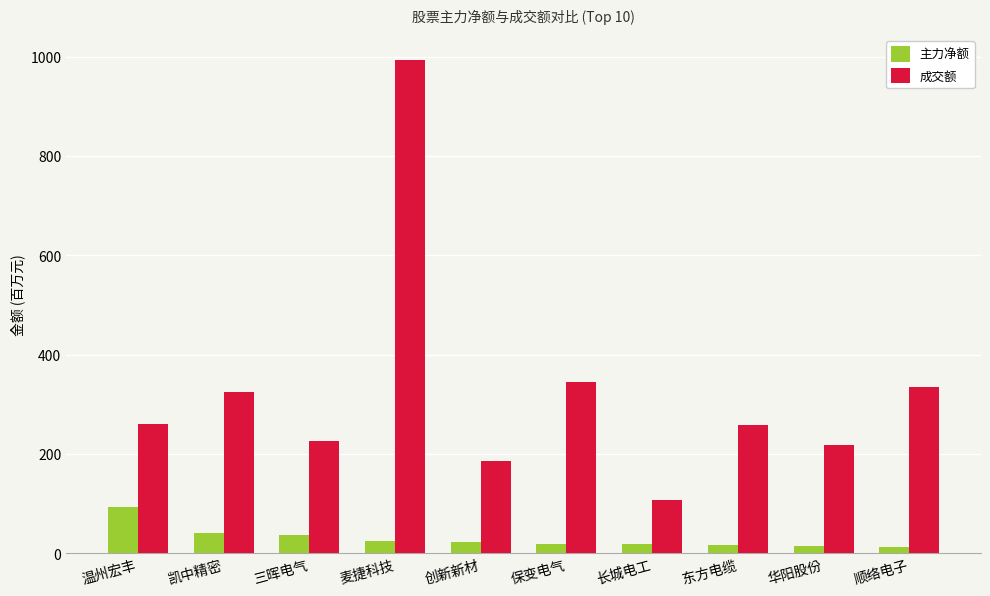

At which label does 成交额 first exceed 260?

温州宏丰